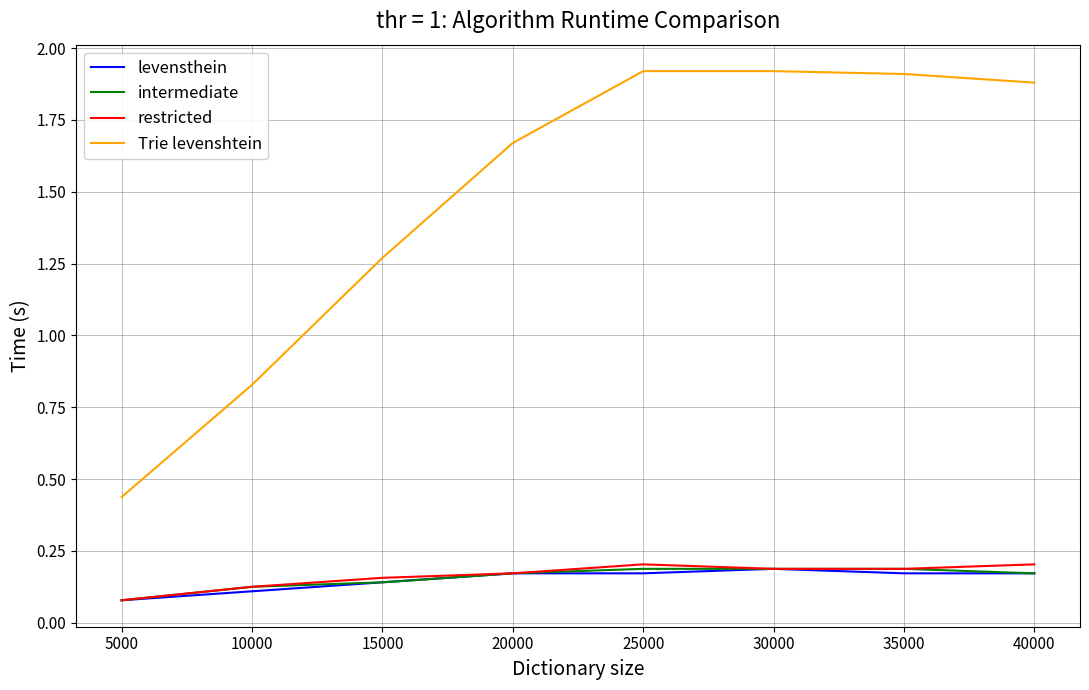

True or false: Trie levenshtein and levensthein cross at least once.

False